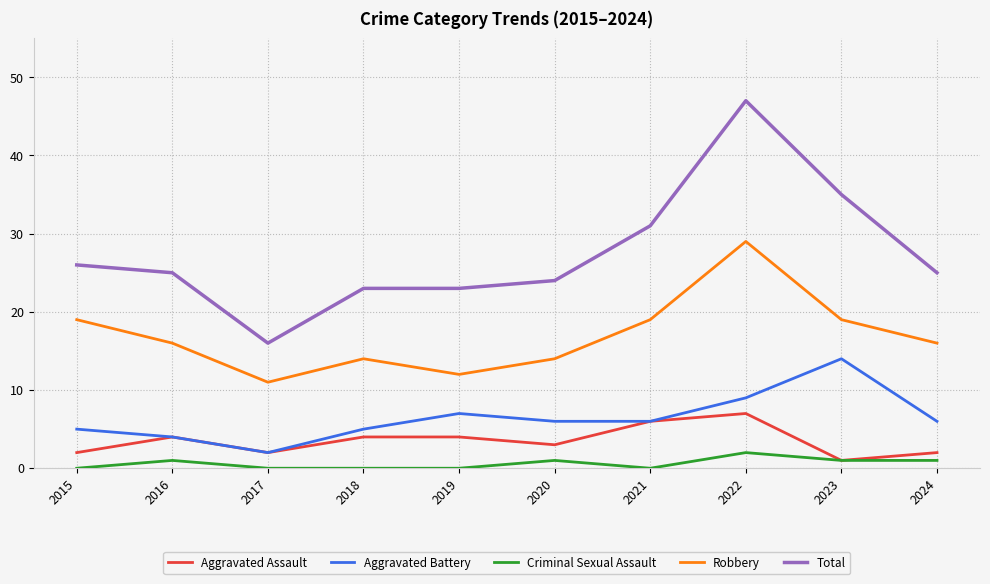

Which series has the largest range (max minus min)?

Total